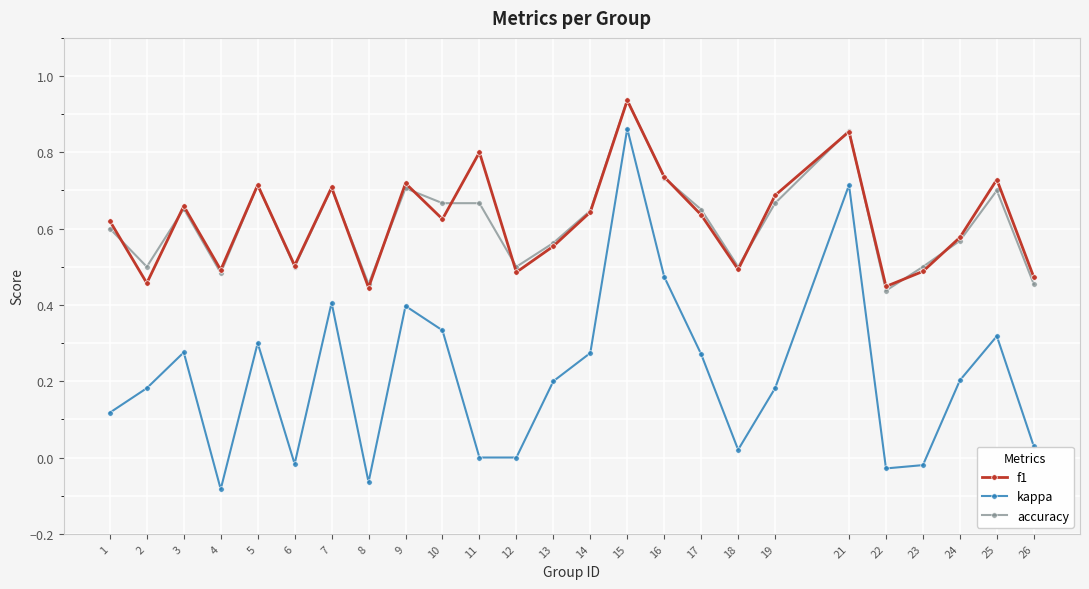

Is it true that f1 equals 0.2 at 16?

False